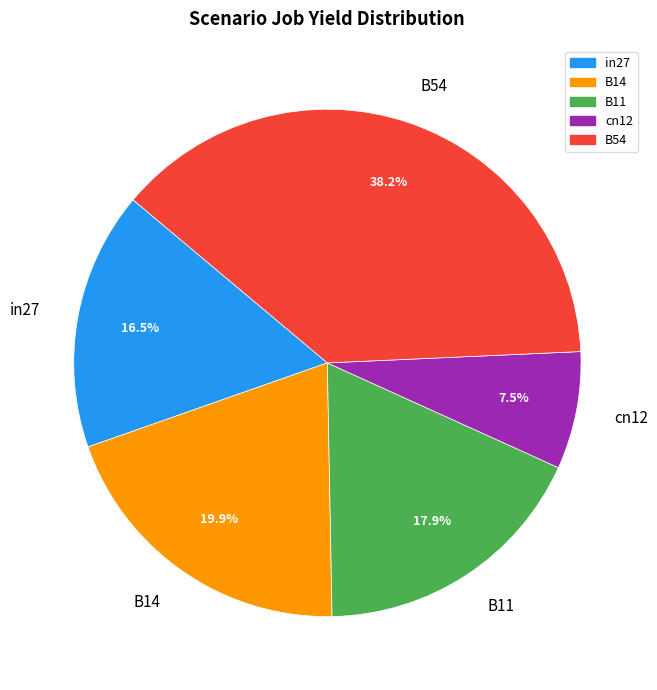

Do cn12 and B11 together represent more than half of the pie?

No